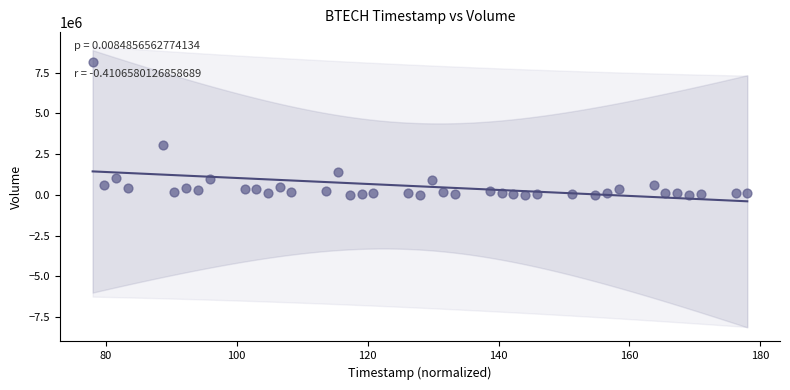

What Y value in the scatter plot is closest to 4069380?

3047184